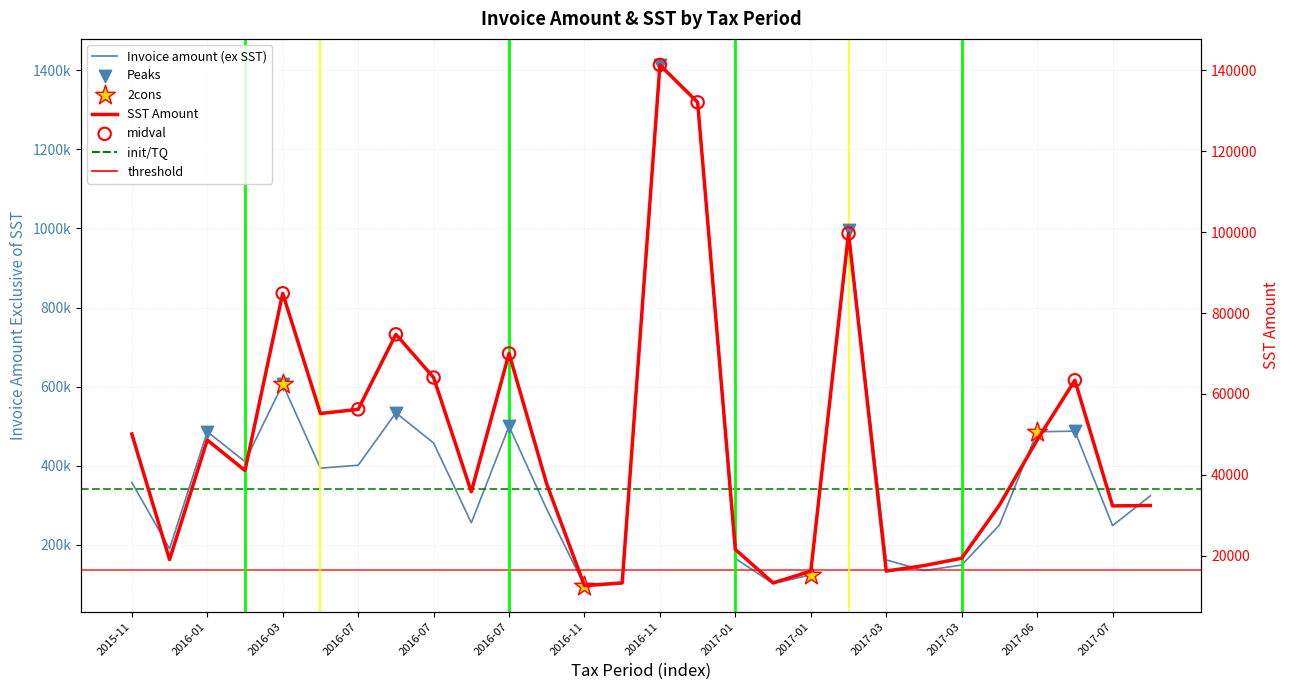

At how many categories does at least one series exceed 143870?

23